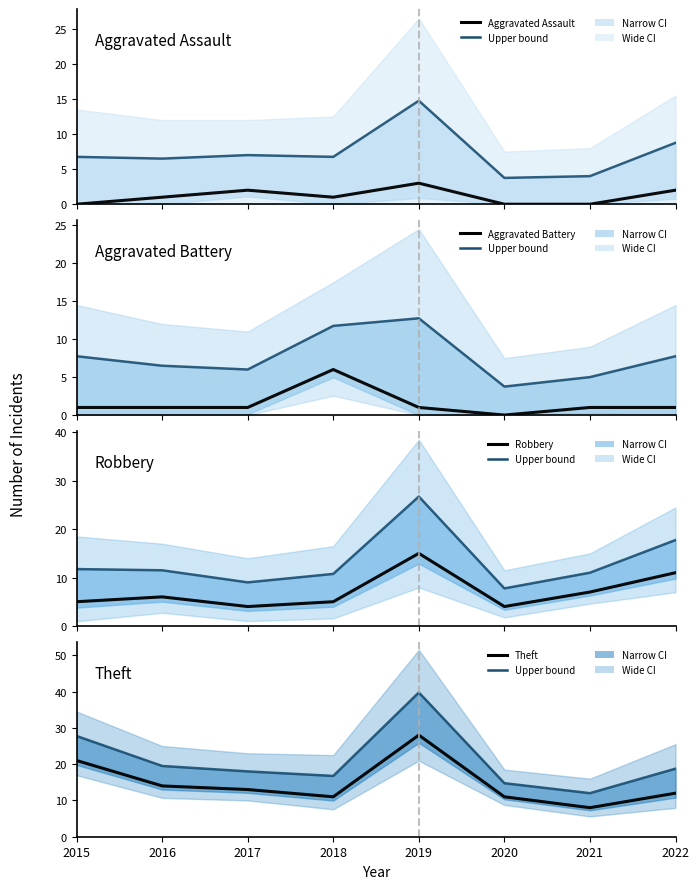

What is the difference between the maximum and minimum values in the Aggravated Assault series?

3